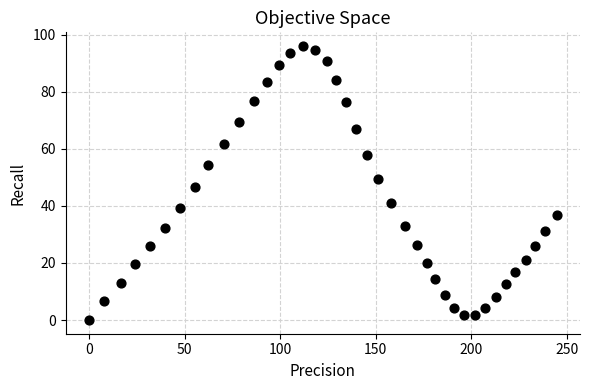

What is the range of X values (max minus min)?

244.6